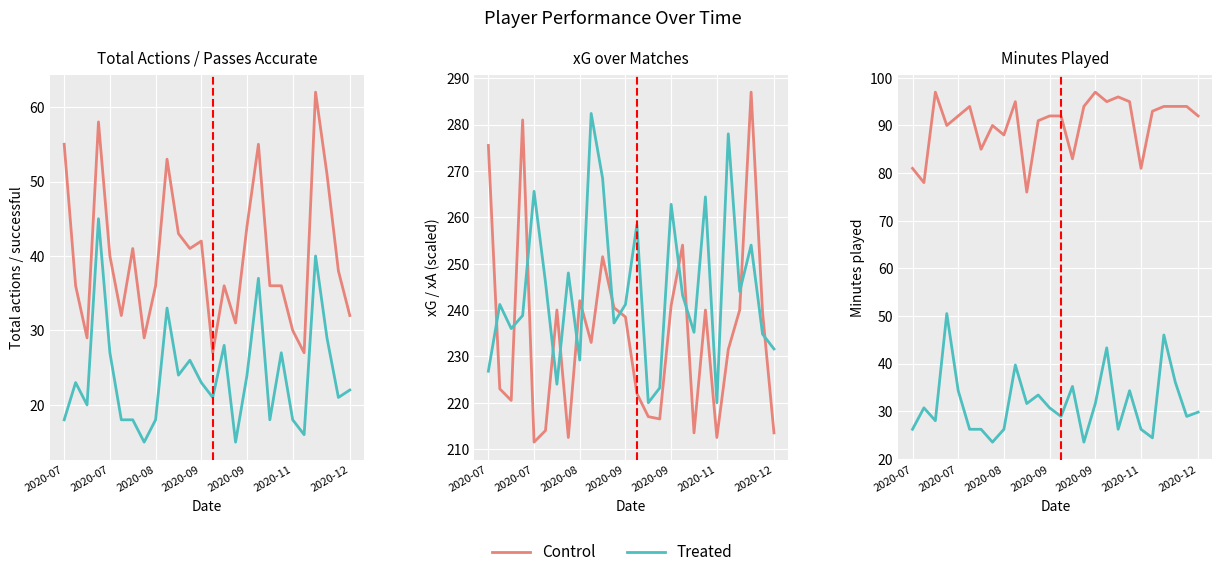

Which series has the largest total across all categories?

Control